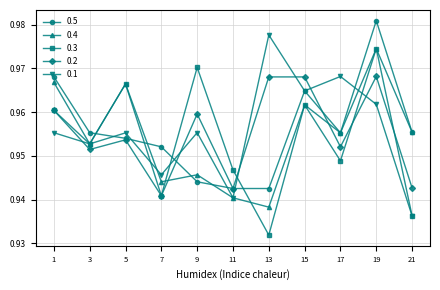

At which label is 0.2 closest to 0?

7